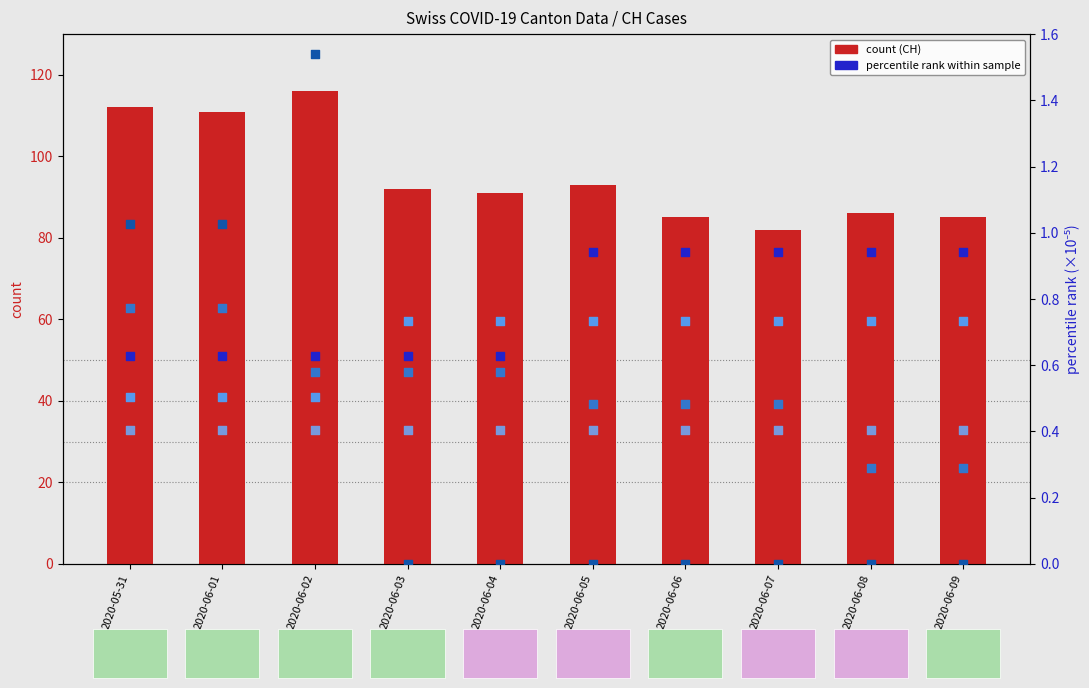

Which series has the largest total across all categories?

count (CH)